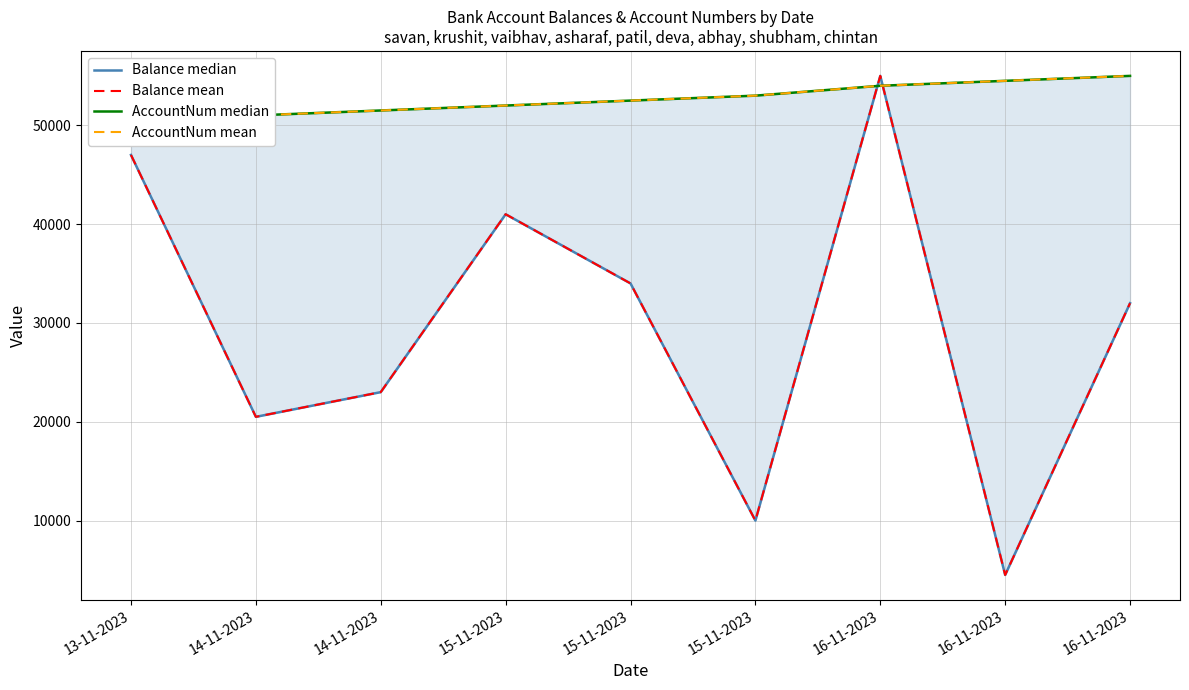

True or false: Balance median has a value of 55000 at 16-11-2023.

True